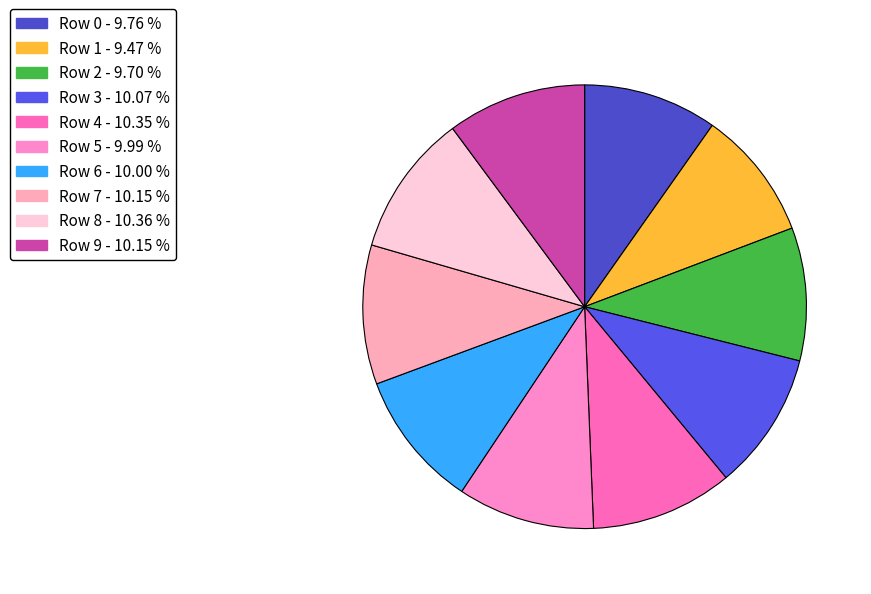

What percentage is the Row 6 slice, to the nearest percent?

10%